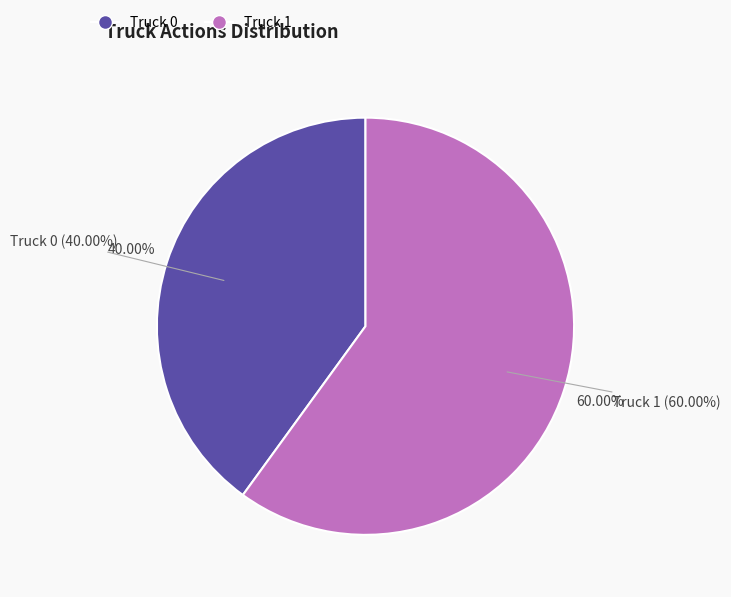

How many slices are in this pie chart?

2